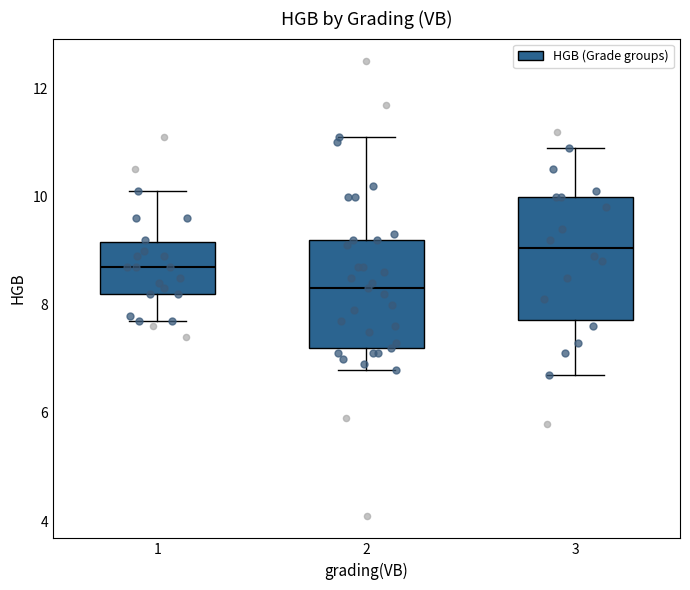

Which box has the lowest median line?

2